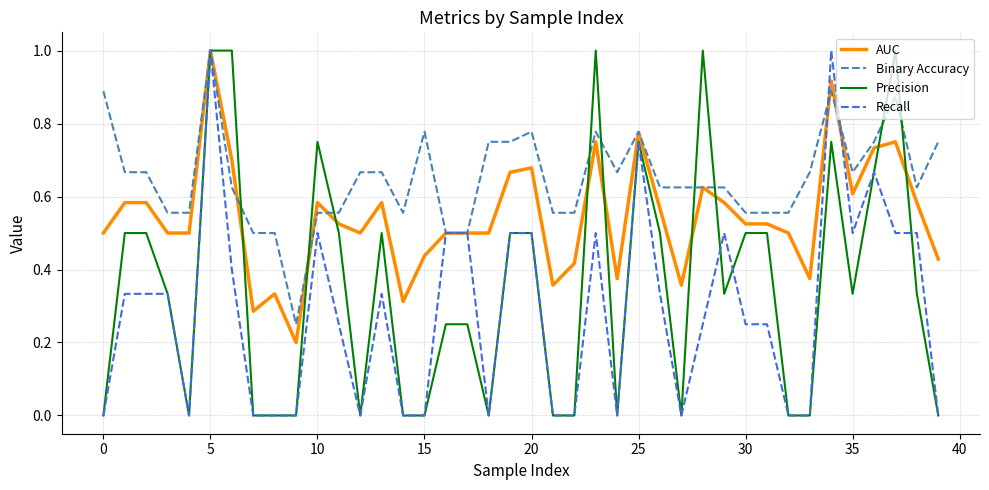

What is the maximum value shown in the chart?

1.0